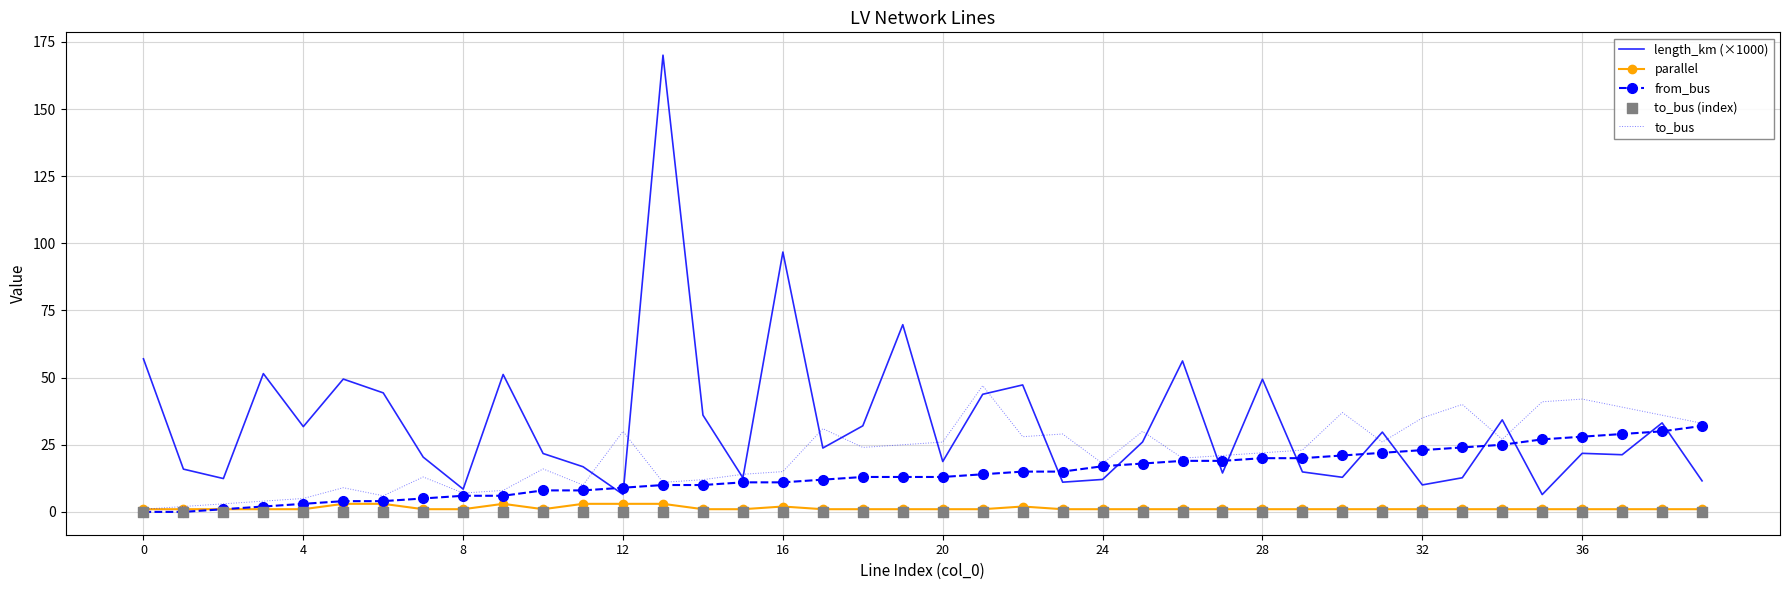

What are all the series names shown in the legend?

length_km (×1000), parallel, from_bus, to_bus, to_bus (index)